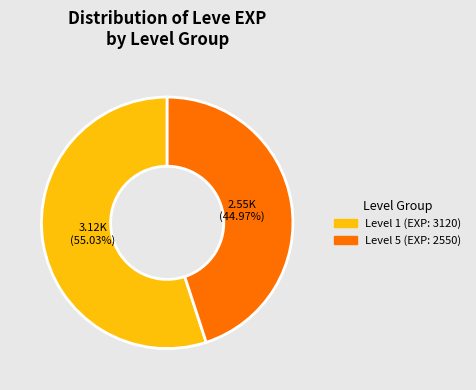

How many slices are in this pie chart?

2